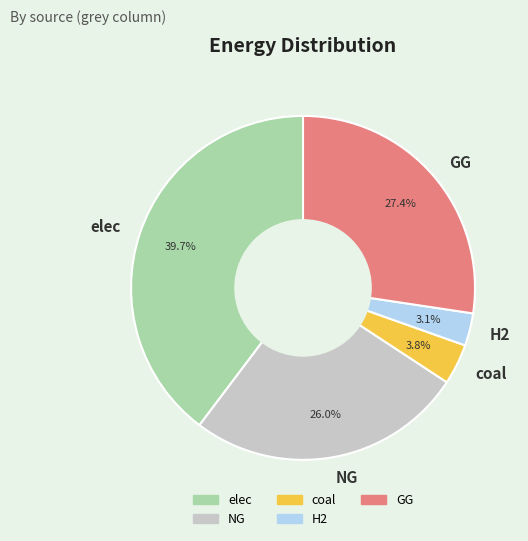

Does any single category account for the majority?

No